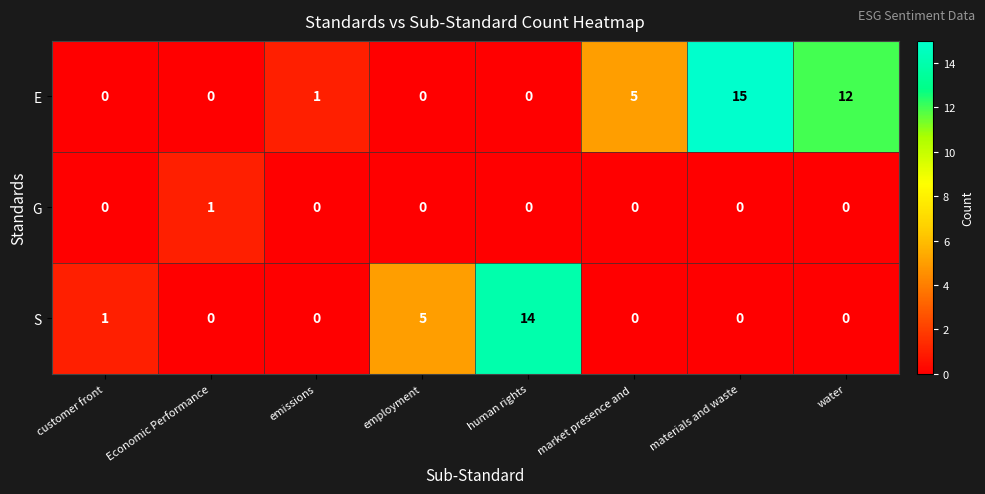

What is the greatest value displayed?

15